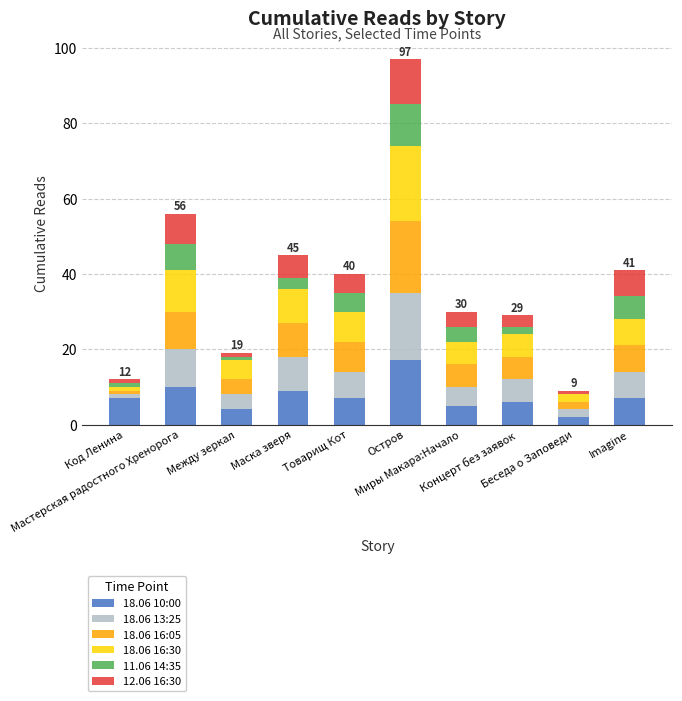

What is the sum of all 18.06 16:30 values?

75